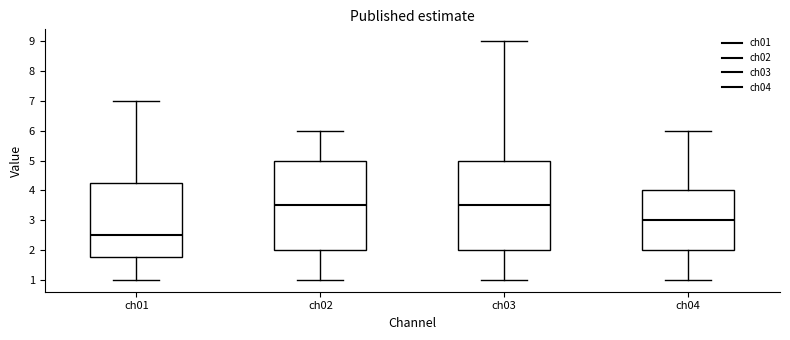

Reading left to right, read every box against the y-axis: the position of its median line, the range the box covers, and the ends of its whiskers. The values are not printed on the chart, so give them approximately, as read against the axis.

ch01: median 2.5, box 1.8 to 4.3, whiskers 1.0 to 7.0
ch02: median 3.5, box 2.0 to 5.0, whiskers 1.0 to 6.0
ch03: median 3.5, box 2.0 to 5.0, whiskers 1.0 to 9.0
ch04: median 3.0, box 2.0 to 4.0, whiskers 1.0 to 6.0